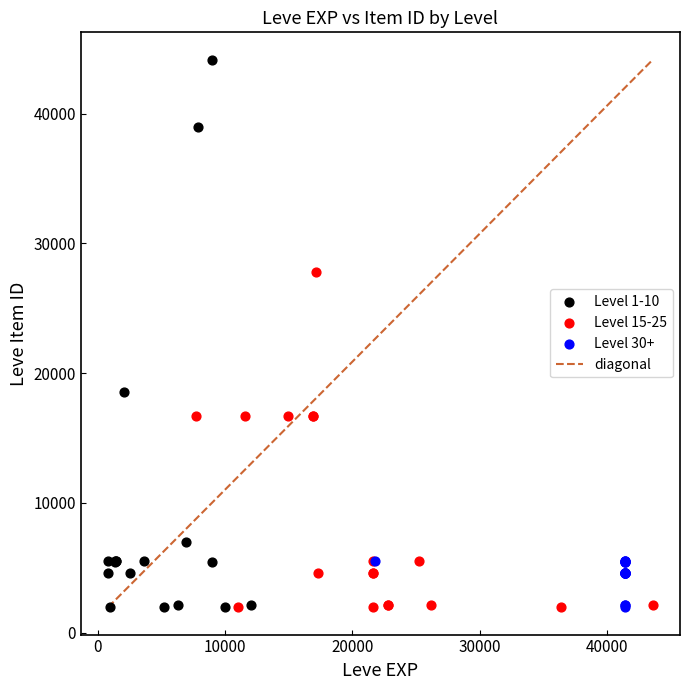

Which series has the widest spread of Y values?

Level 1-10